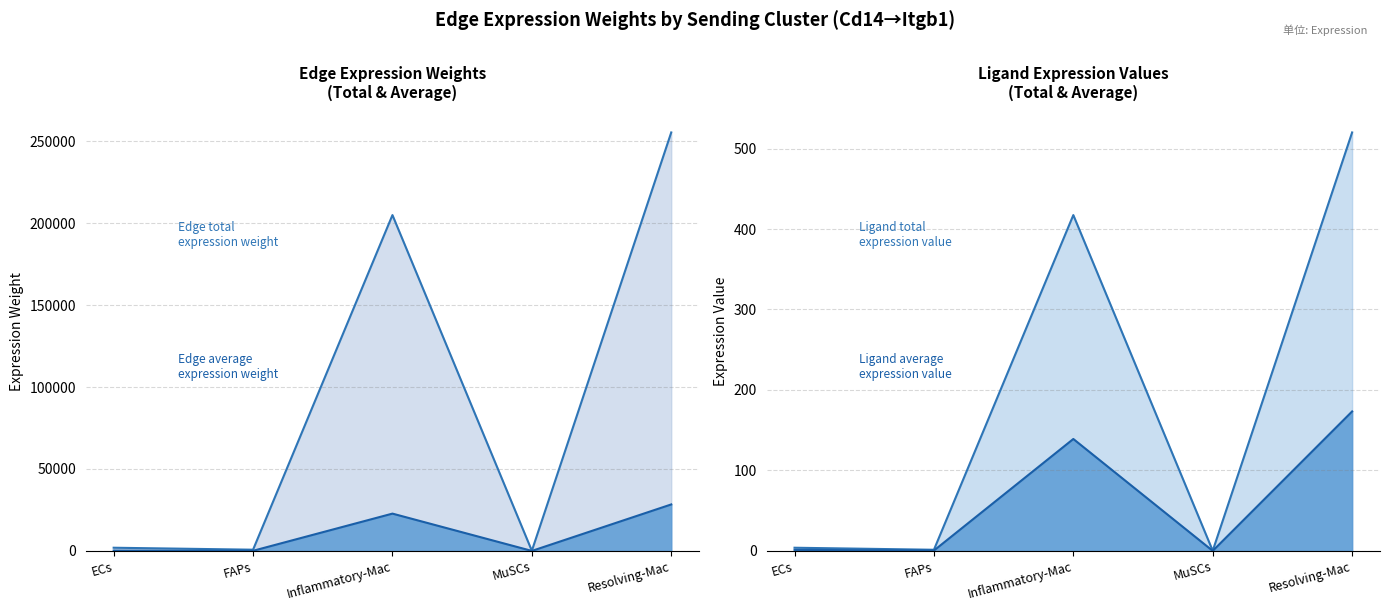

What is the difference between the highest and lowest values at Inflammatory-Mac?

204821.9